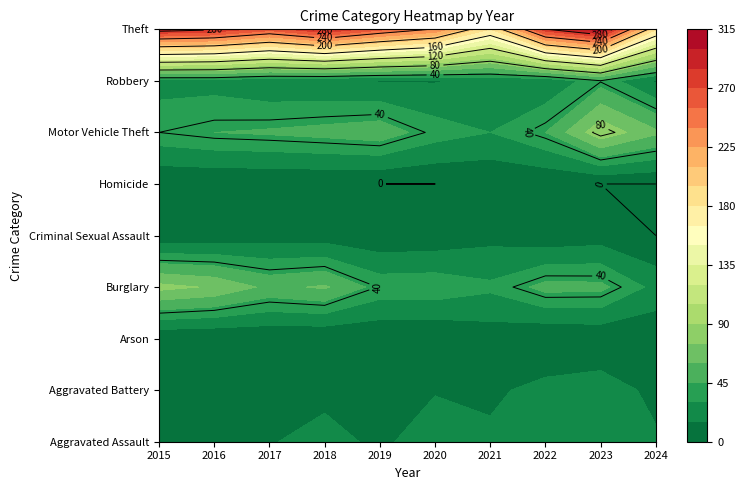

What is the difference between the Burglary values at 2019 and 2015?

41